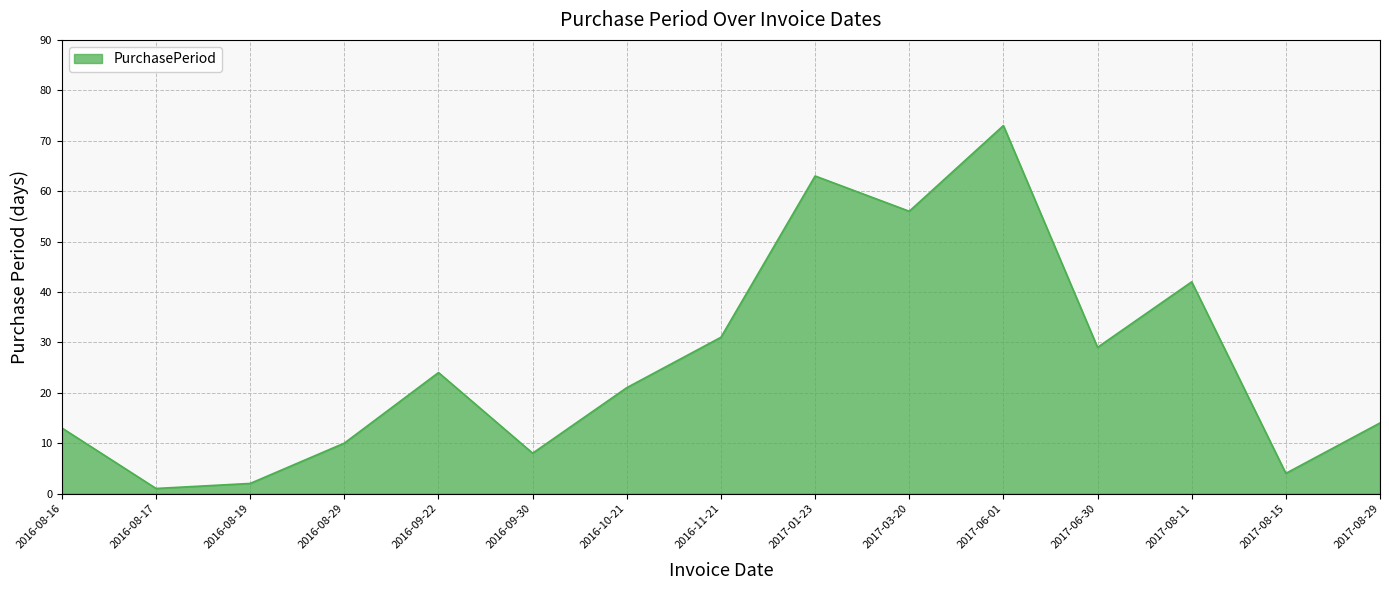

At which label does the data first exceed 21?

2016-09-22